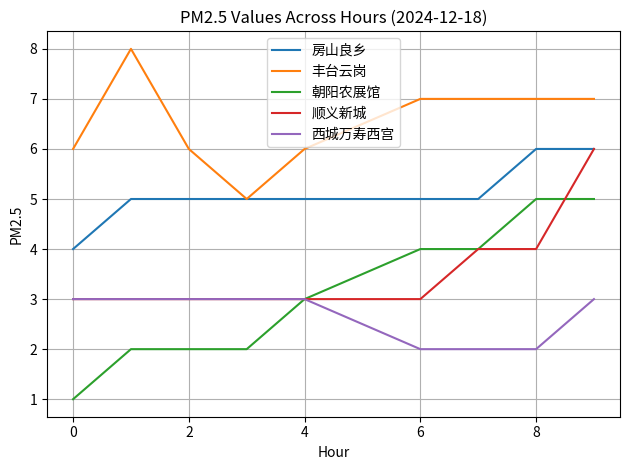

How many categories are shown in the chart?

9